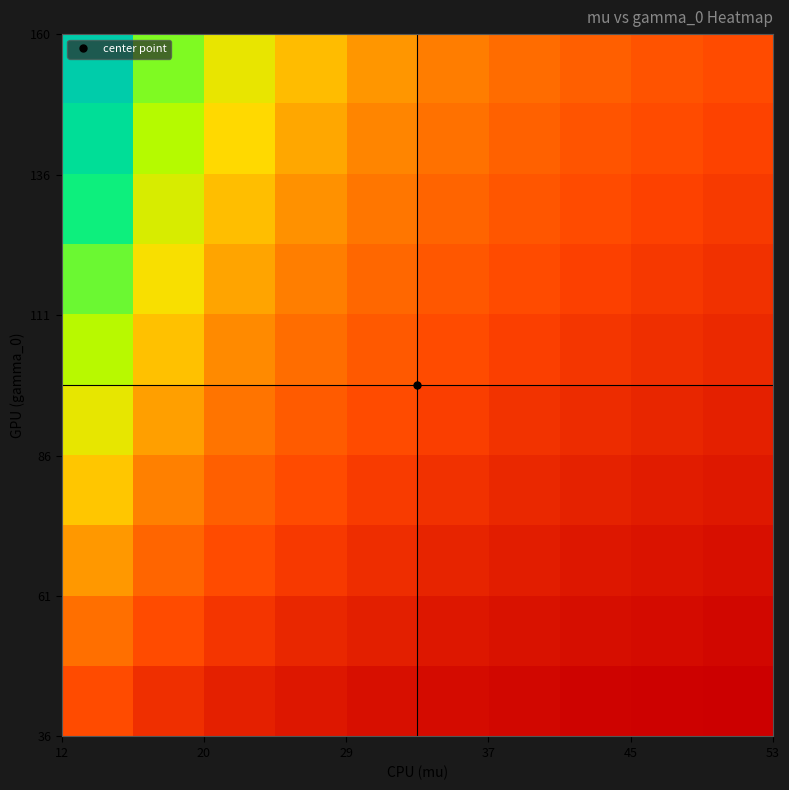

What is the smallest value displayed?

0.7